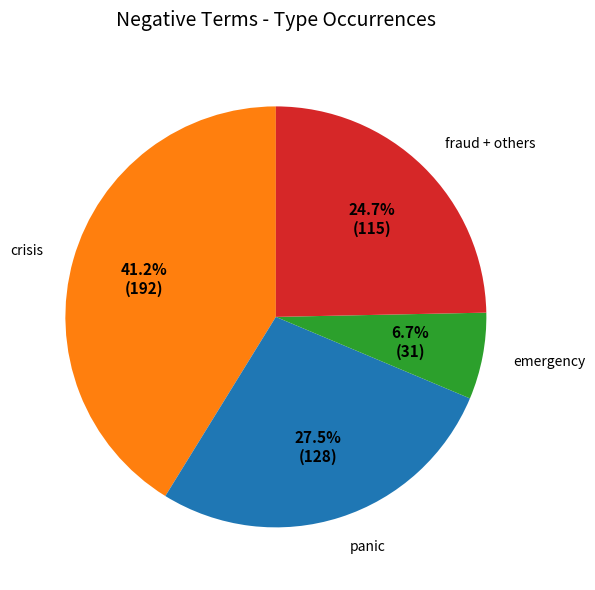

Is there a majority slice in this chart?

No